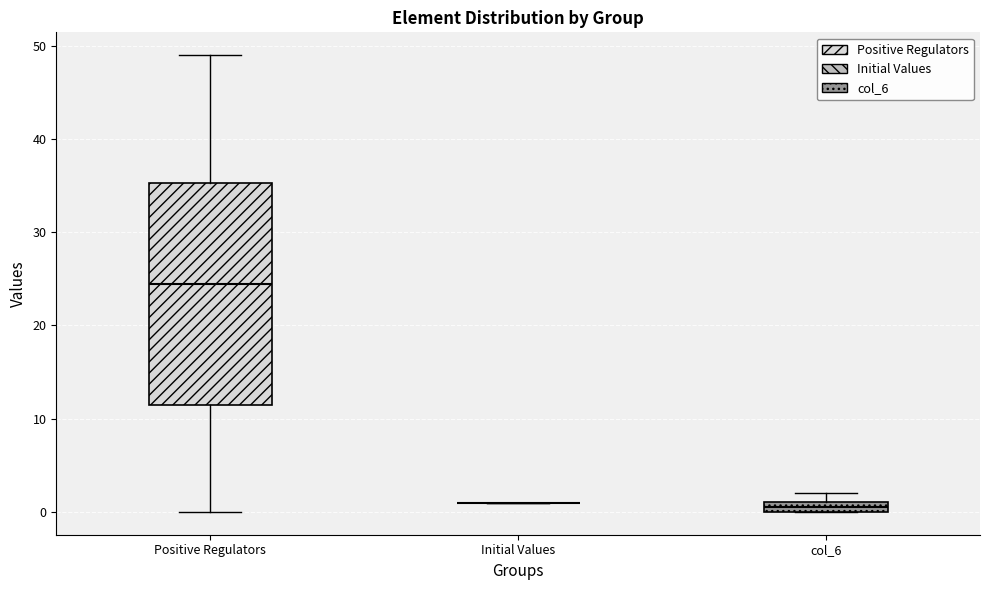

Comparing the boxes themselves (not the whiskers), which one is the tallest?

Positive Regulators